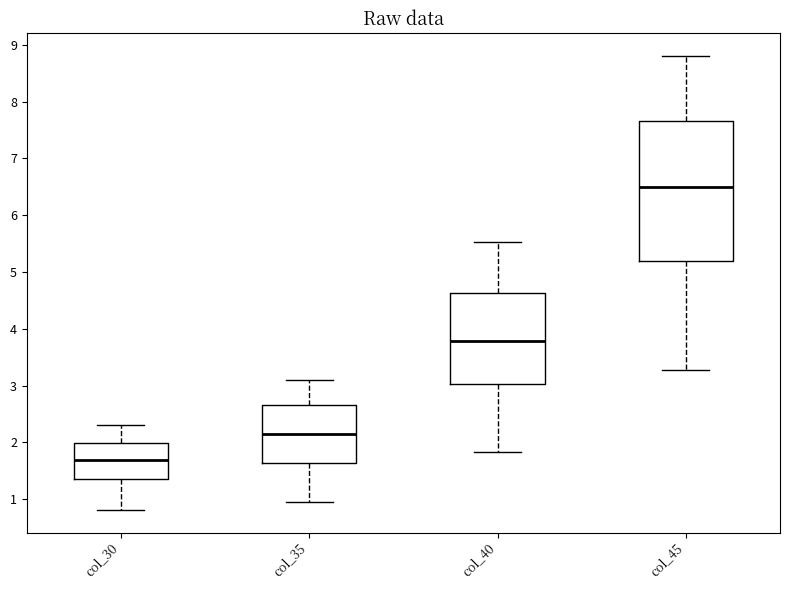

Which box's median line is the lowest?

col_30